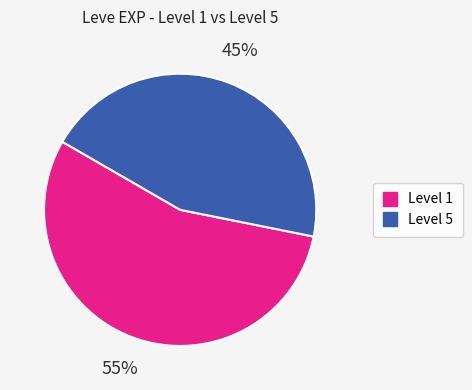

To the nearest percent, what is the average slice percentage?

50%